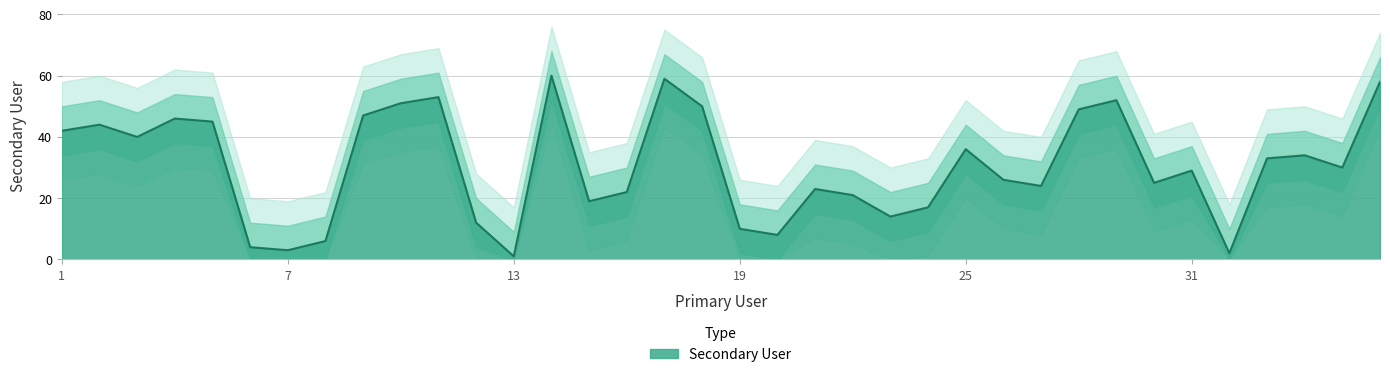

Which category has the highest value across all series?

14